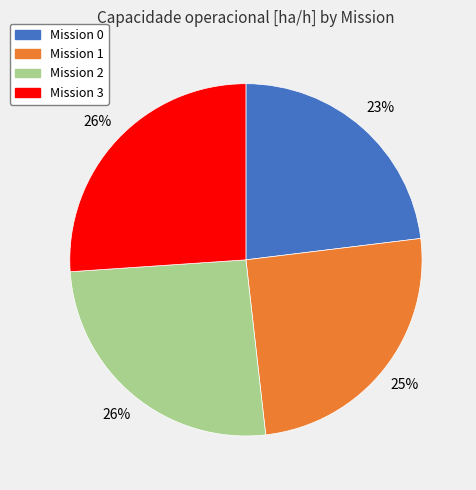

Does any single category account for the majority?

No